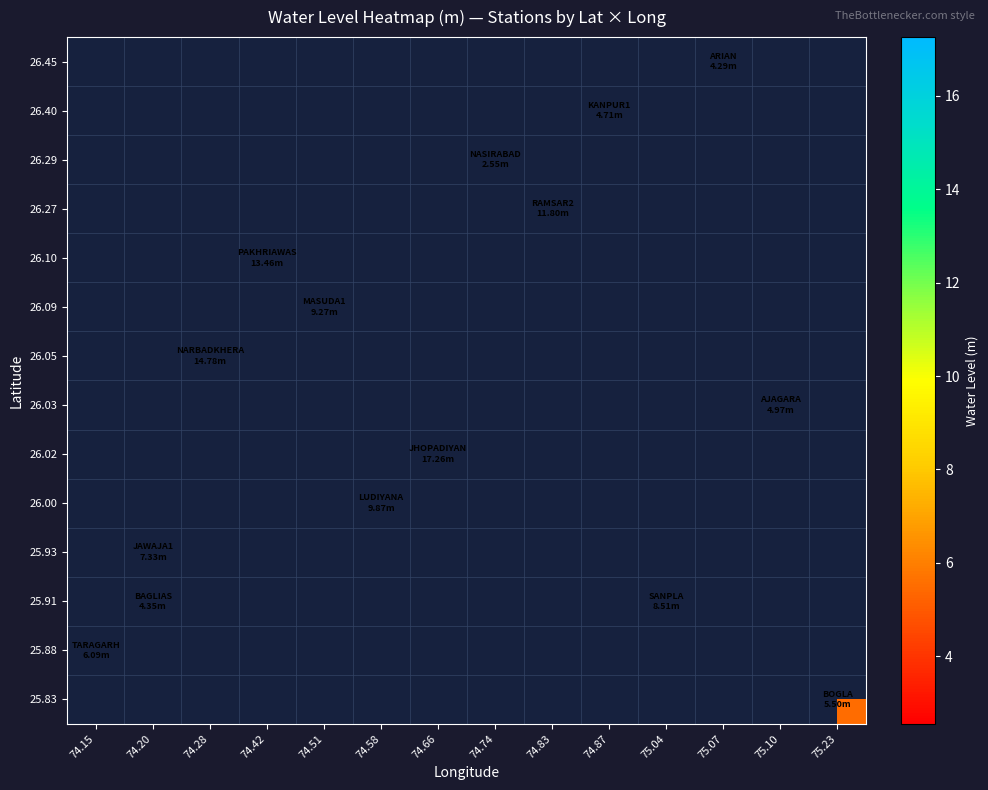

What is the maximum value shown in the chart?

17.3